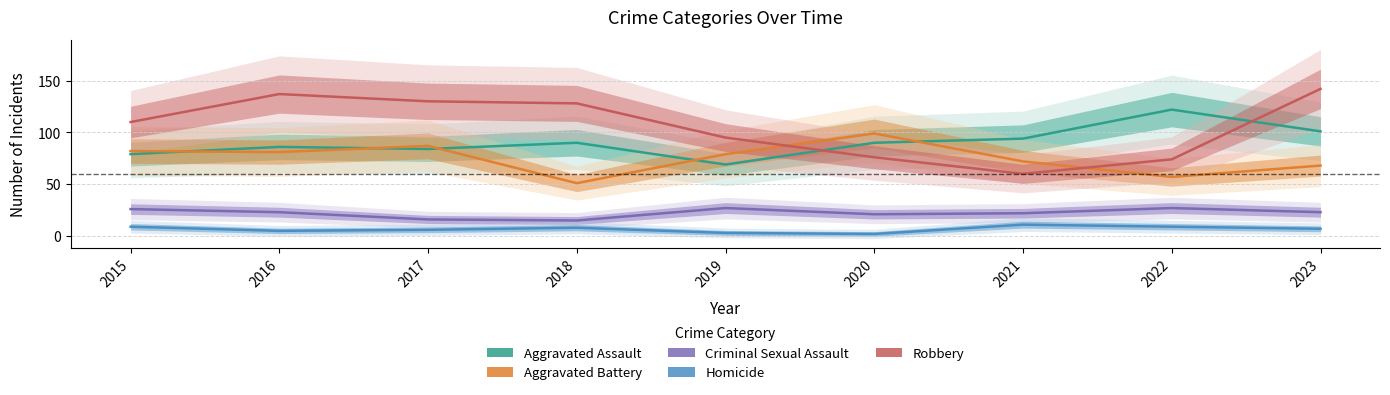

Rank the categories by Criminal Sexual Assault value from highest to lowest.

2019, 2022, 2015, 2016, 2023, 2021, 2020, 2017, 2018